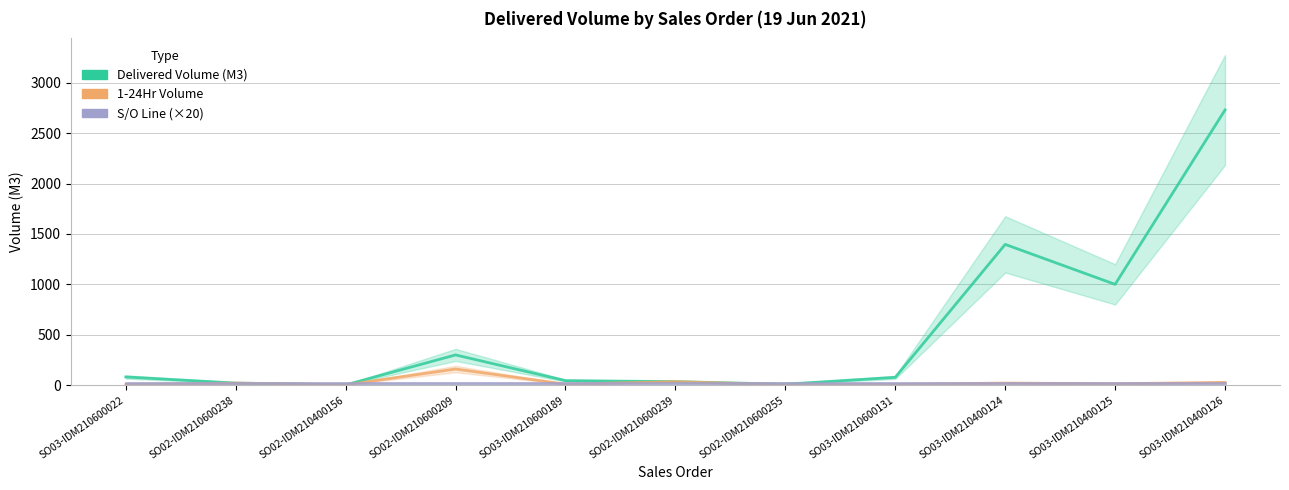

How many intersections are there between S/O Line (×20) and Delivered Volume (M3)?

4